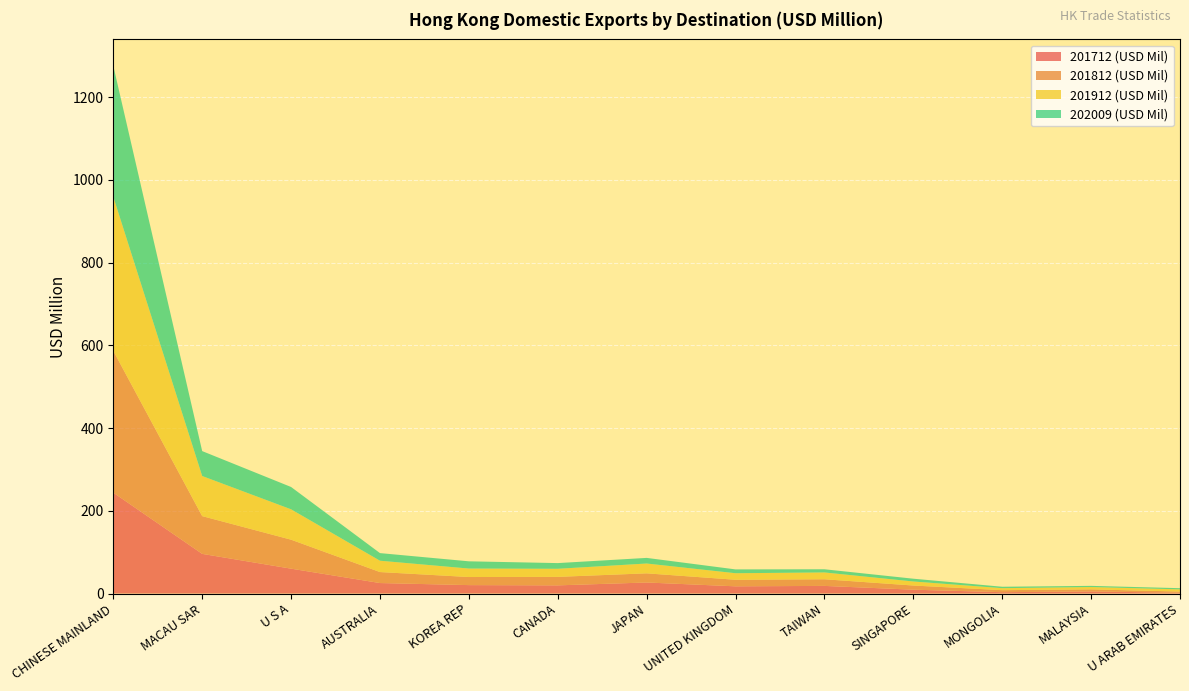

Reading right to left, extract all data points from this chart.

201712 (USD Mil): U ARAB EMIRATES=1.9	MALAYSIA=5.0	MONGOLIA=3.2	SINGAPORE=9.3	TAIWAN=18.4	UNITED KINGDOM=17.4	JAPAN=26.7	CANADA=19.7	KOREA REP=20.3	AUSTRALIA=25.3	U S A=60.1	MACAU SAR=95.8	CHINESE MAINLAND=243.8
201812 (USD Mil): U ARAB EMIRATES=2.8	MALAYSIA=5.1	MONGOLIA=4.9	SINGAPORE=10.1	TAIWAN=16.1	UNITED KINGDOM=15.9	JAPAN=22.1	CANADA=20.5	KOREA REP=19.6	AUSTRALIA=26.6	U S A=70.1	MACAU SAR=91.3	CHINESE MAINLAND=342.9
201912 (USD Mil): U ARAB EMIRATES=5.3	MALAYSIA=5.6	MONGOLIA=4.8	SINGAPORE=9.8	TAIWAN=16.4	UNITED KINGDOM=15.8	JAPAN=23.7	CANADA=19.5	KOREA REP=20.5	AUSTRALIA=27.4	U S A=73.4	MACAU SAR=96.9	CHINESE MAINLAND=372.4
202009 (USD Mil): U ARAB EMIRATES=2.9	MALAYSIA=2.9	MONGOLIA=3.5	SINGAPORE=6.7	TAIWAN=7.7	UNITED KINGDOM=9.2	JAPAN=13.6	CANADA=13.8	KOREA REP=17.5	AUSTRALIA=18.4	U S A=54.0	MACAU SAR=60.3	CHINESE MAINLAND=316.7